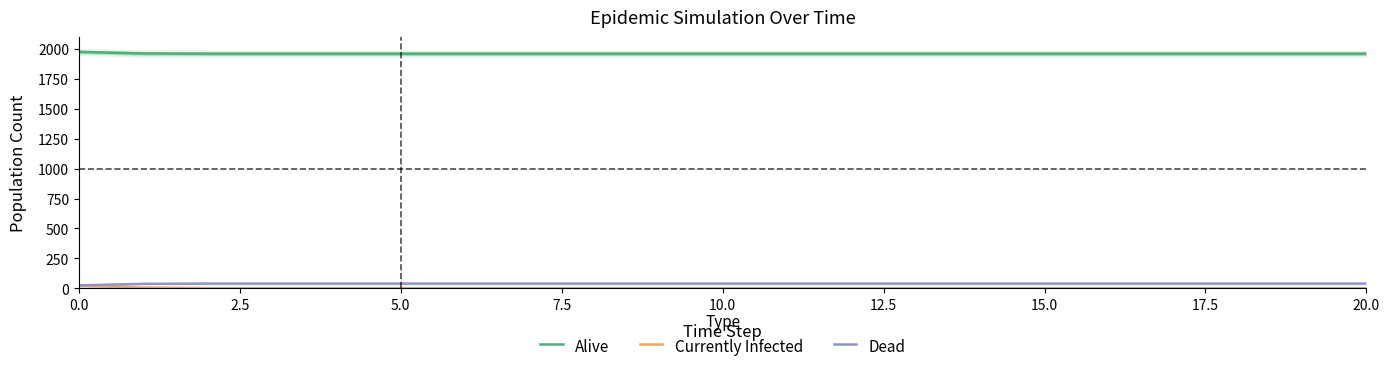

True or false: Alive and Currently Infected cross at least once.

False